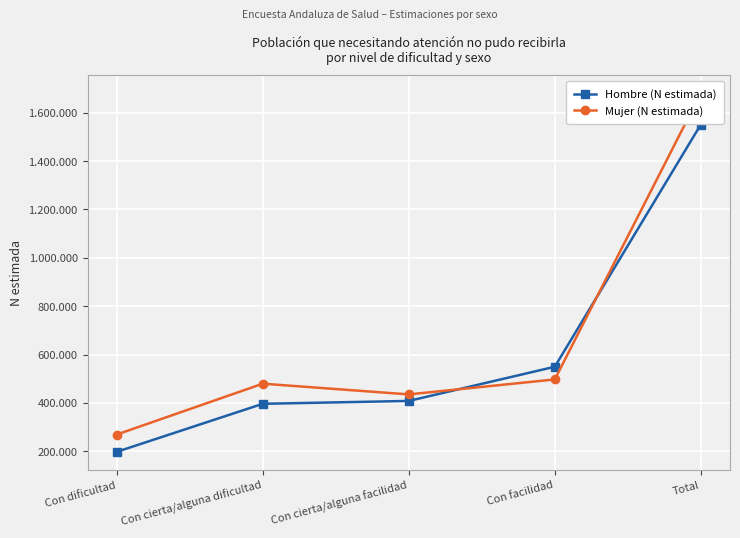

Read the Mujer (N estimada) value at Con facilidad.

496933